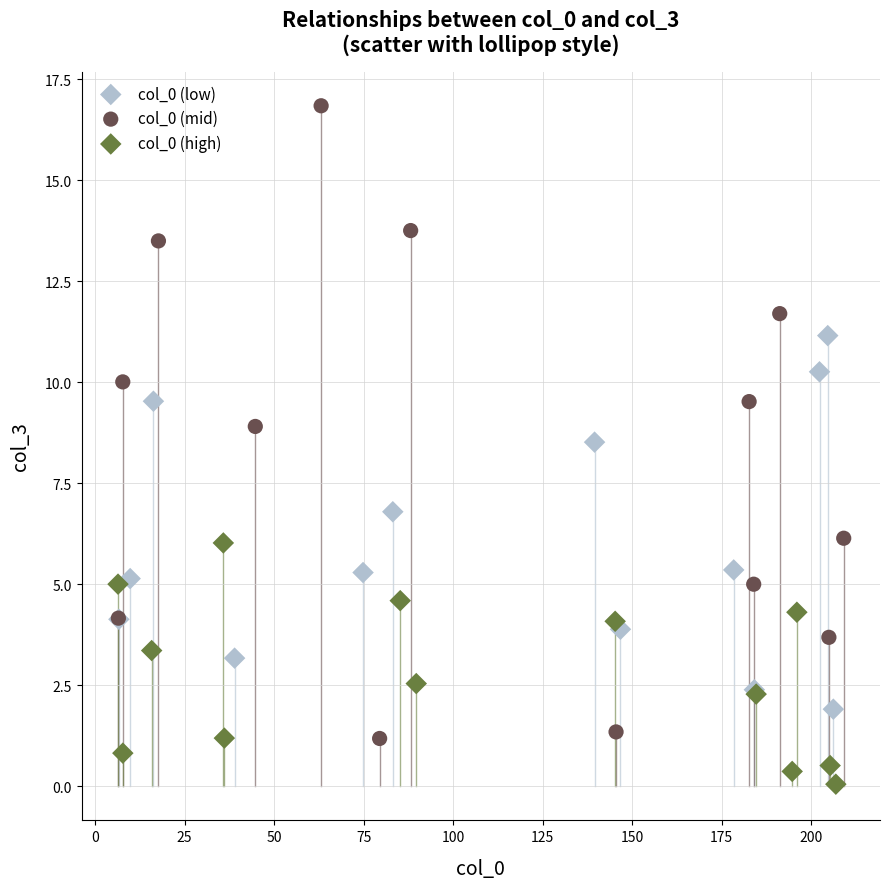

Which series reaches the minimum Y coordinate?

col_0 (high)